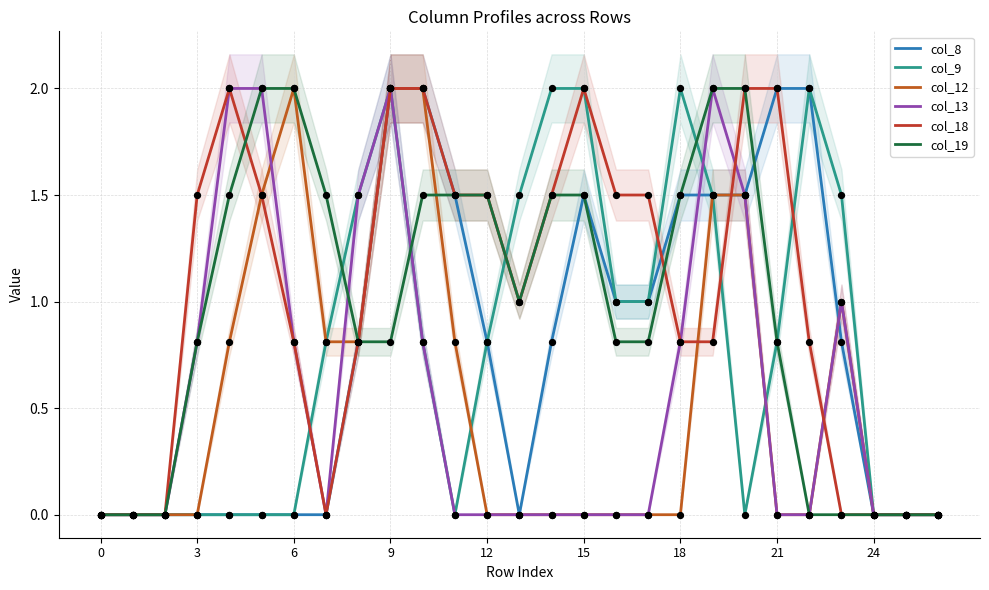

Which series contains the lowest Y value?

col_8